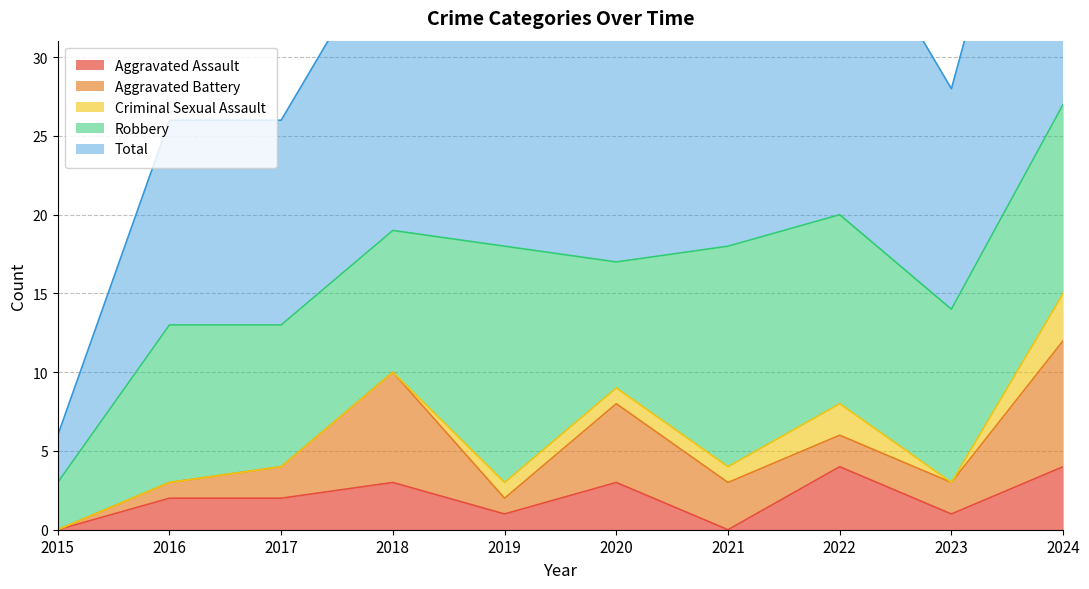

True or false: Aggravated Assault and Total intersect in this chart.

False